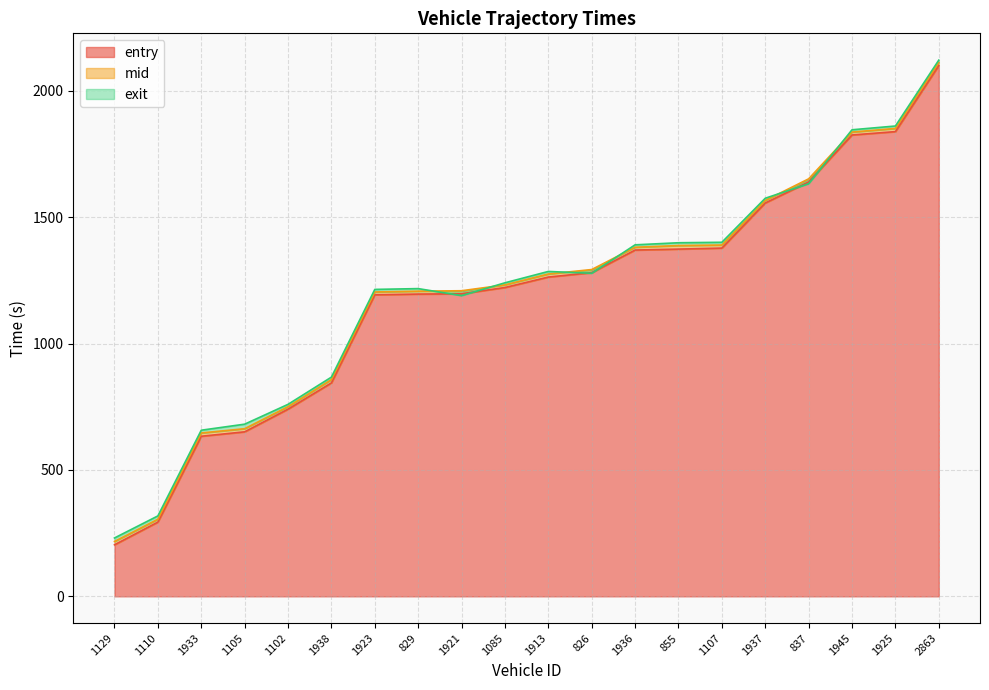

Reading left to right, what are all the values shown in this chart?

entry: 204.0	293.8	633.5	651.0	740.7	844.6	1193.2	1196.1	1197.3	1222.0	1263.4	1280.9	1370.3	1374.0	1378.0	1556.5	1639.7	1825.6	1838.9	2100.4
mid: 217.1	305.1	646.5	663.3	750.5	857.5	1204.4	1207.5	1209.3	1232.5	1275.5	1293.2	1381.4	1388.1	1390.1	1566.5	1652.0	1837.2	1851.4	2112.4
exit: 230.9	318.2	657.4	681.3	759.7	867.5	1214.5	1217.7	1189.9	1240.7	1285.6	1278.4	1390.9	1399.2	1401.0	1575.2	1632.7	1846.2	1861.1	2121.7